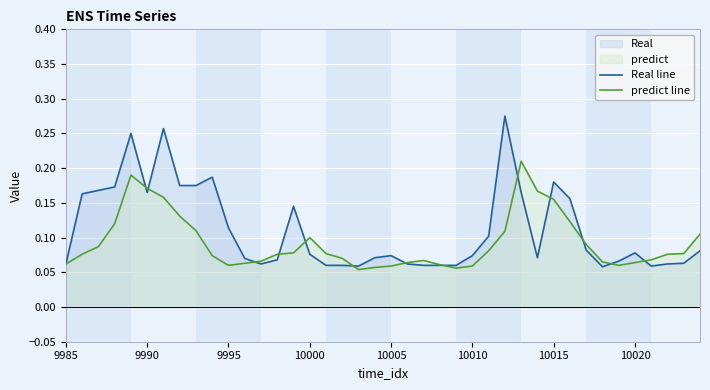

Reading left to right, list all the values displayed in this chart.

Real line: 0.1	0.2	0.2	0.2	0.2	0.2	0.3	0.2	0.2	0.2	0.1	0.1	0.1	0.1	0.1	0.1	0.1	0.1	0.1	0.1	0.1	0.1	0.1	0.1	0.1	0.1	0.1	0.3	0.2	0.1	0.2	0.2	0.1	0.1	0.1	0.1	0.1	0.1	0.1	0.1
predict line: 0.1	0.1	0.1	0.1	0.2	0.2	0.2	0.1	0.1	0.1	0.1	0.1	0.1	0.1	0.1	0.1	0.1	0.1	0.1	0.1	0.1	0.1	0.1	0.1	0.1	0.1	0.1	0.1	0.2	0.2	0.2	0.1	0.1	0.1	0.1	0.1	0.1	0.1	0.1	0.1